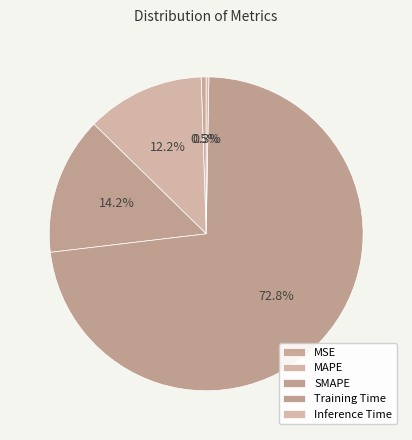

Which has a higher value, Inference Time or Training Time?

Training Time